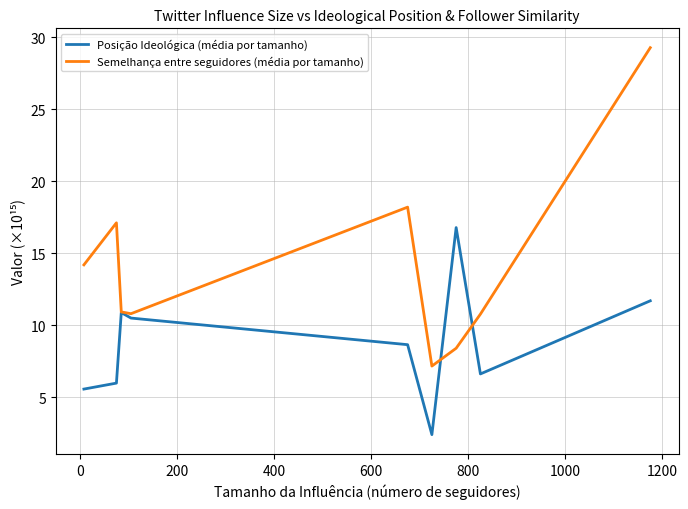

Which series has the largest total across all categories?

Semelhança entre seguidores (média por tamanho)